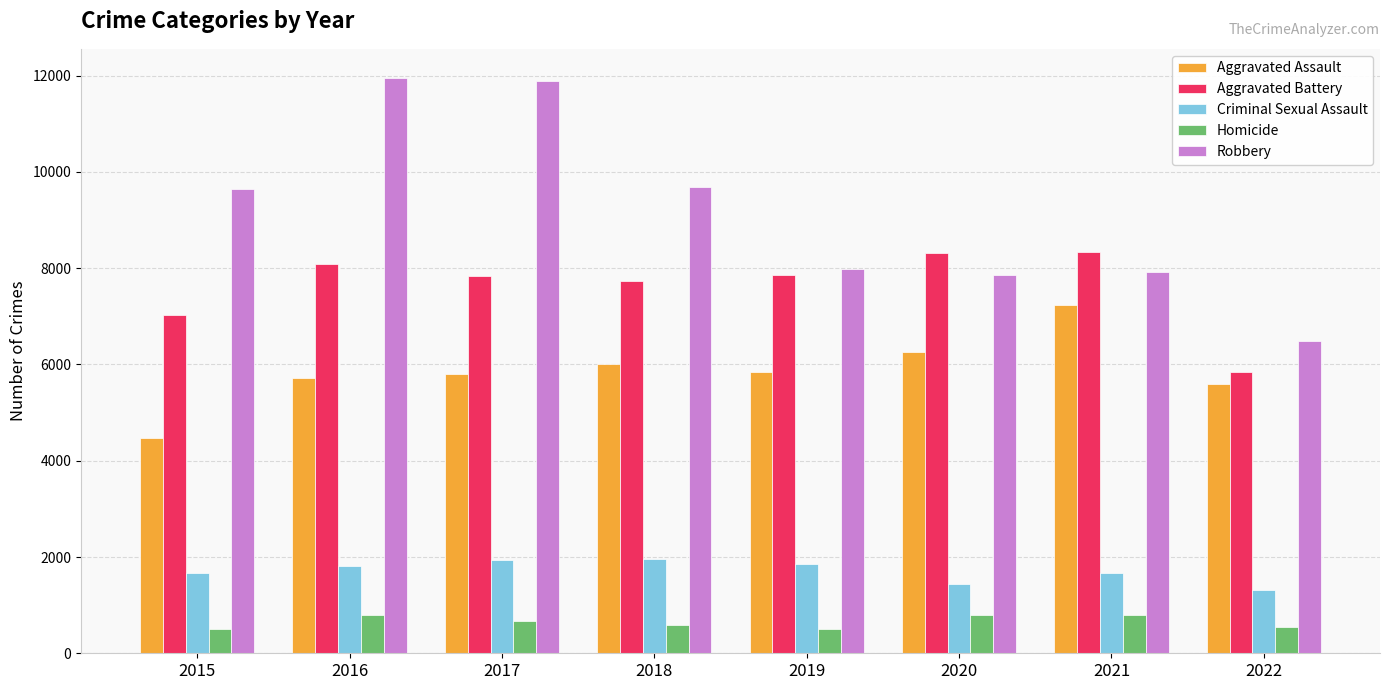

Is the value of Homicide at 2017 greater than the value of Aggravated Assault at 2017?

No